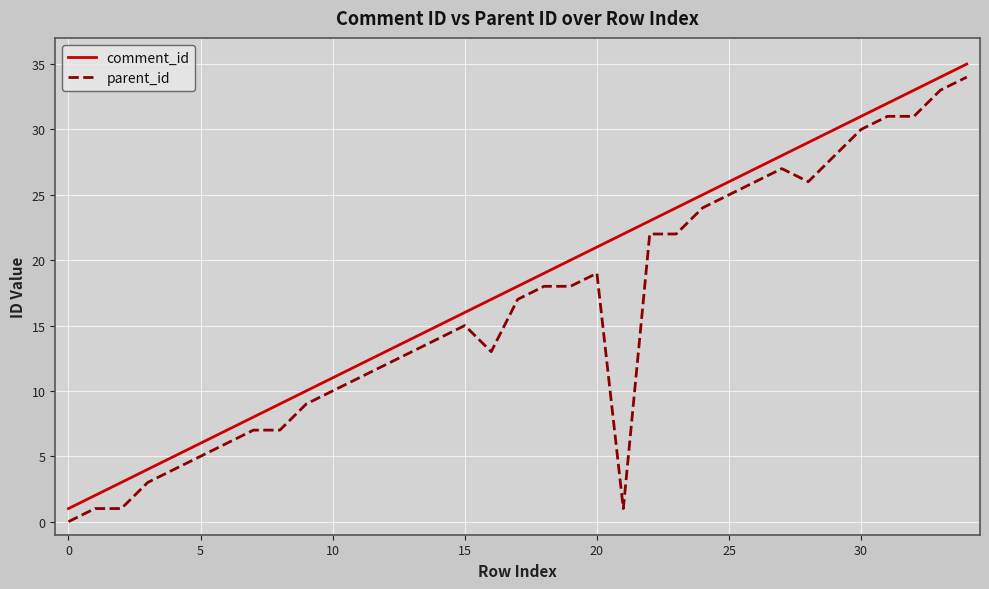

Which series has the largest total across all categories?

comment_id